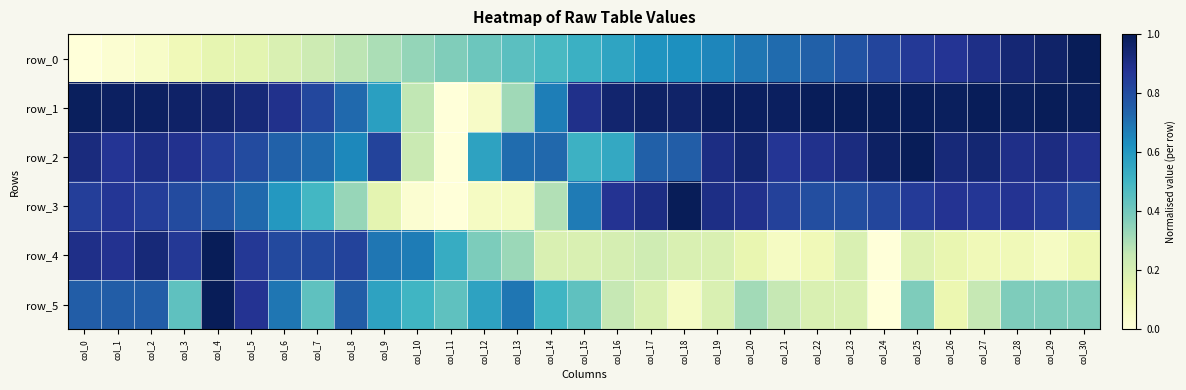

What is the difference between the maximum and minimum values in the row_5 series?

1.0